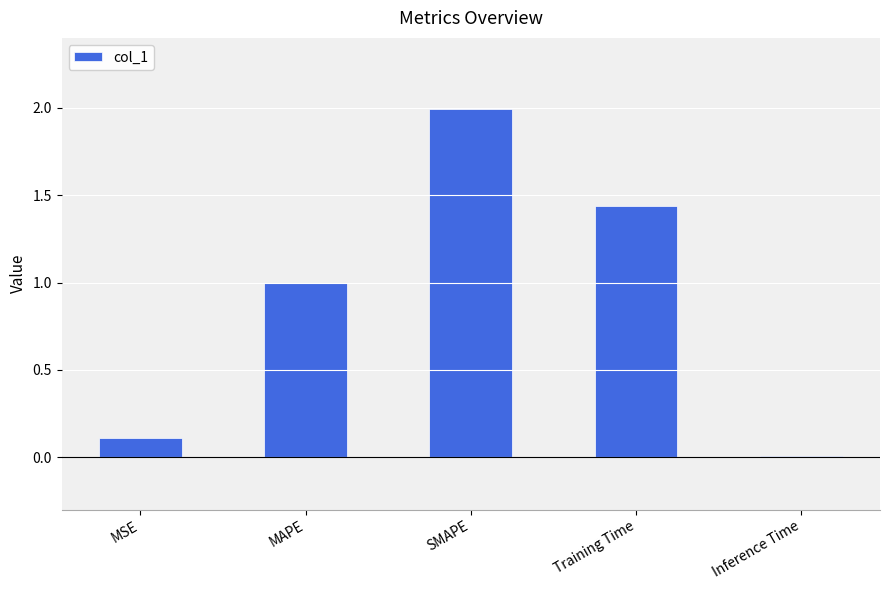

What is the label of the 1st bar from the right?

Inference Time